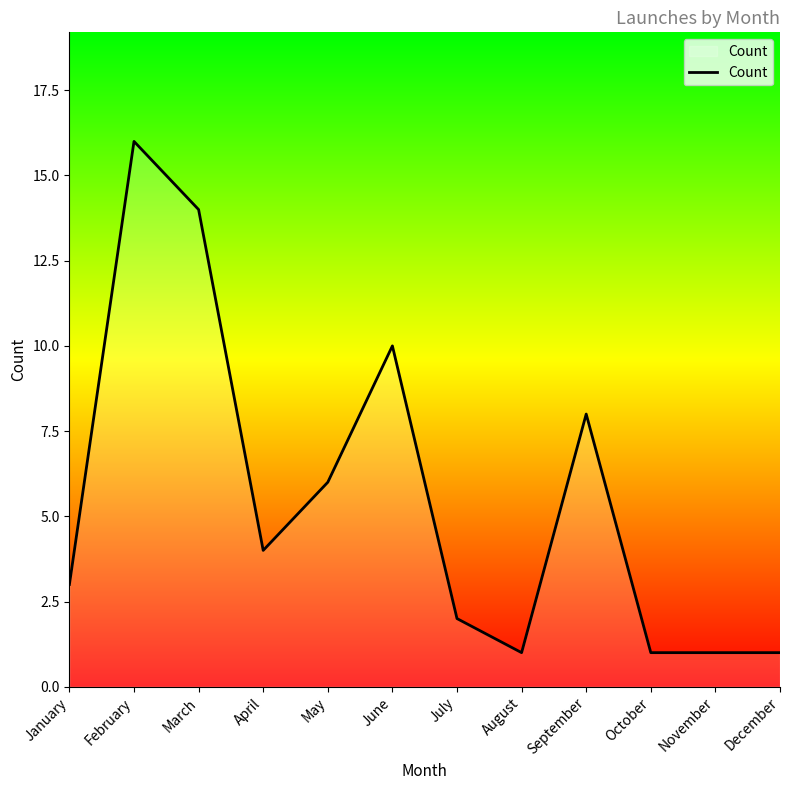

The value at October is 0. True or false?

False